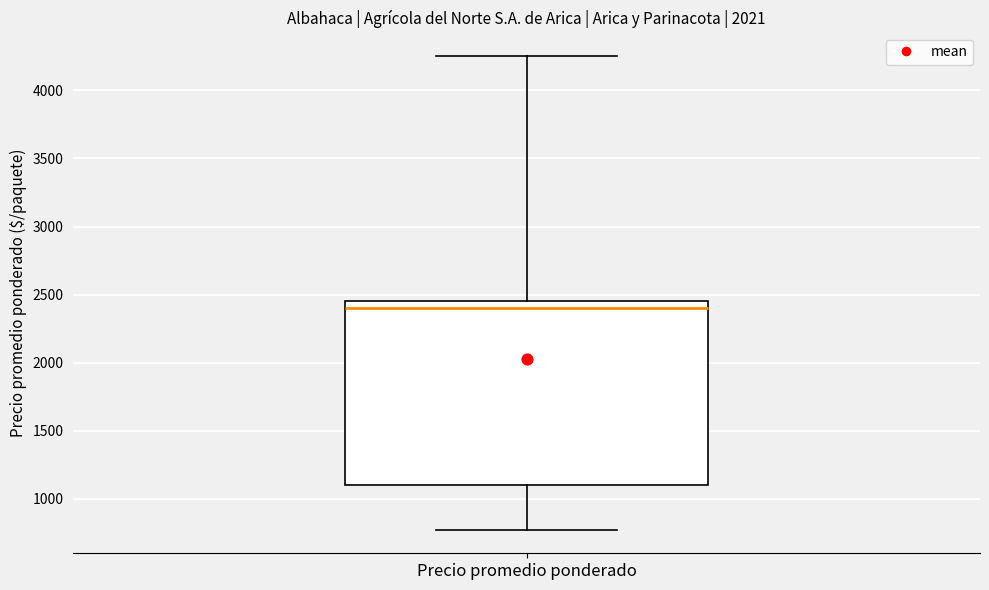

Transcribe this box plot: give where the median line is, the range the box spans, and where the two whiskers end, as read against the y-axis. The values are not printed on the chart, so give them approximately, as read against the axis.

median 2400, box 1100 to 2450, whiskers 800 to 4250